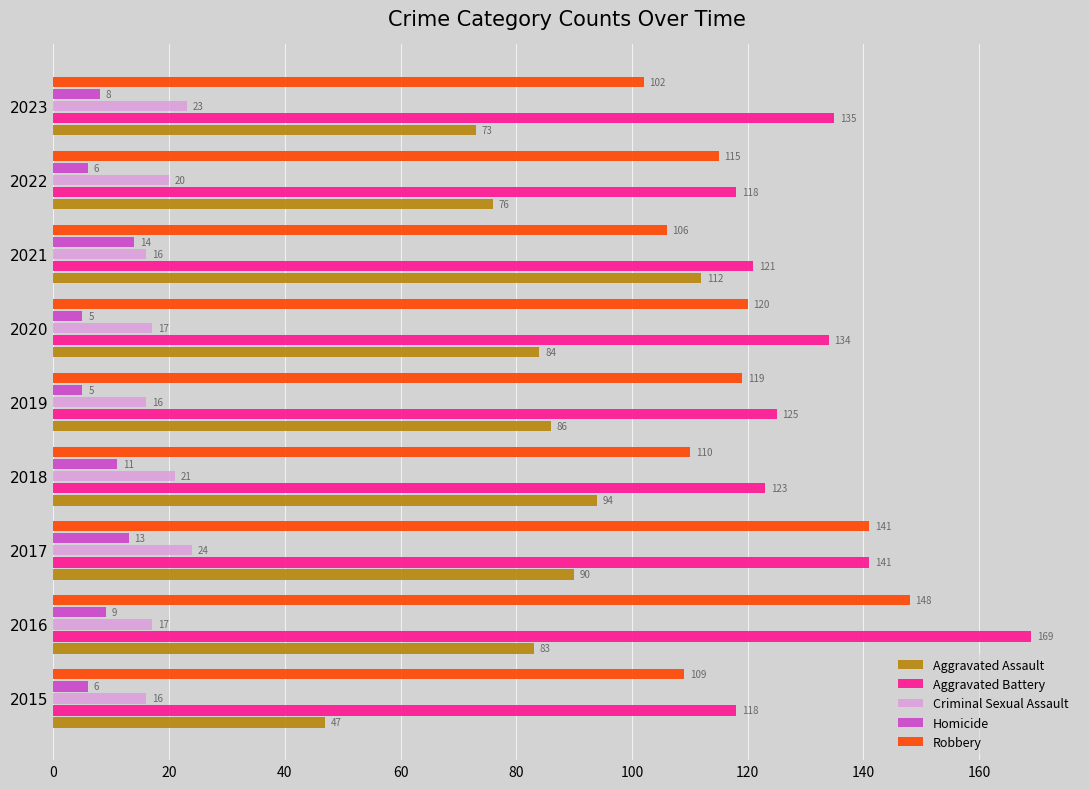

What is the sum of all Aggravated Battery values?

1184